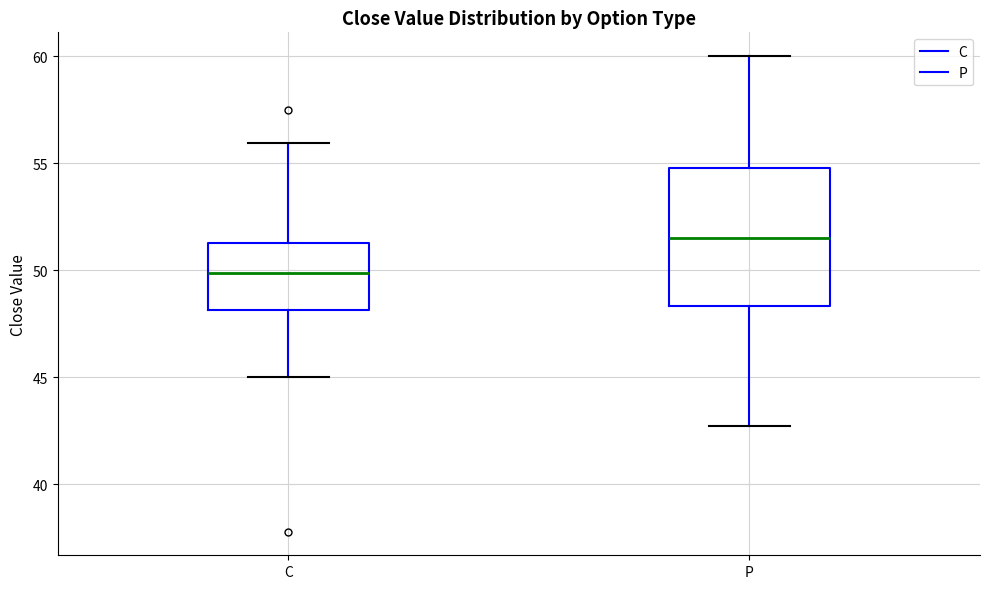

Reading left to right, transcribe this box plot: for each box, give where its median line is, the range the box spans, and where its two whiskers end, as read against the y-axis. The values are not printed on the chart, so give them approximately, as read against the axis.

C: median 50.0, box 48.0 to 51.5, whiskers 45.0 to 56.0
P: median 51.5, box 48.5 to 55.0, whiskers 43.0 to 60.0